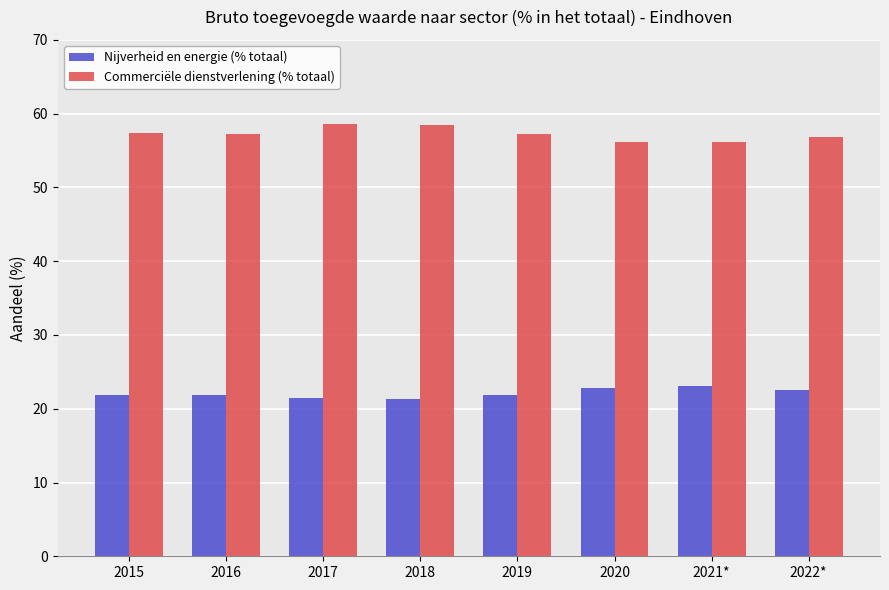

At how many categories does at least one series exceed 51?

8